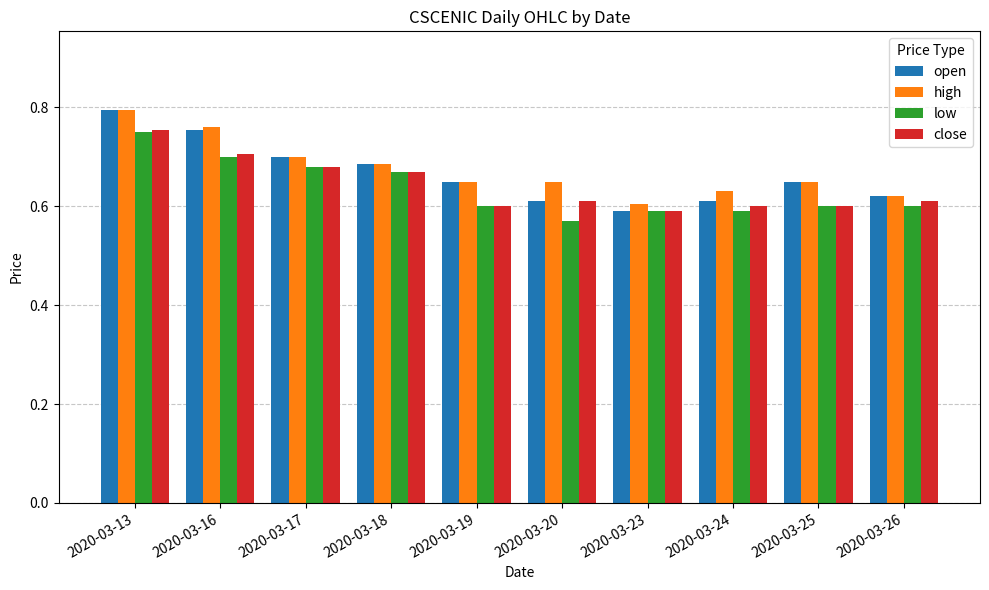

True or false: low has a value of 0.6 at 2020-03-23.

True